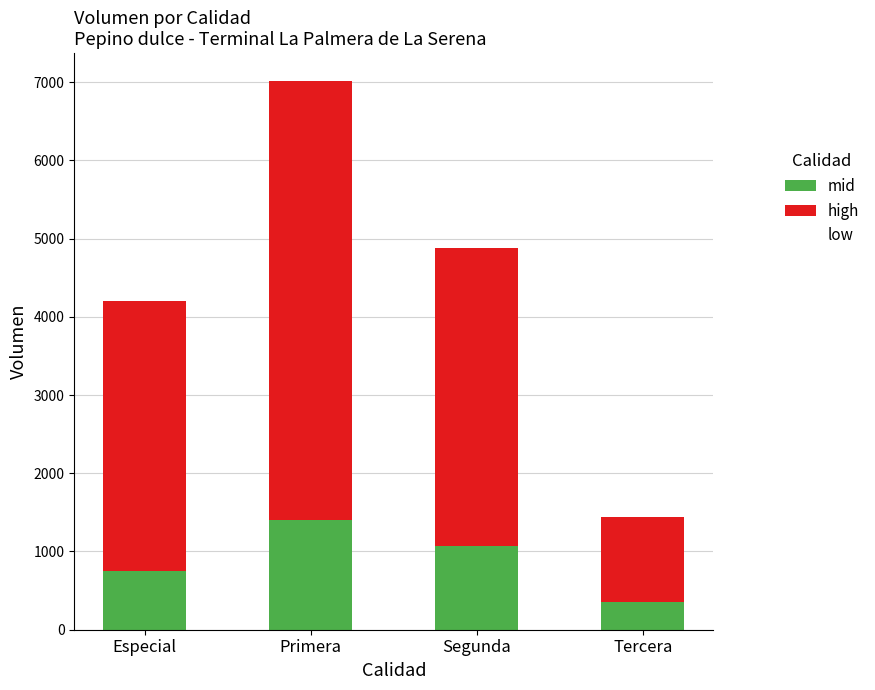

At which category is the sum across all series the highest?

Primera